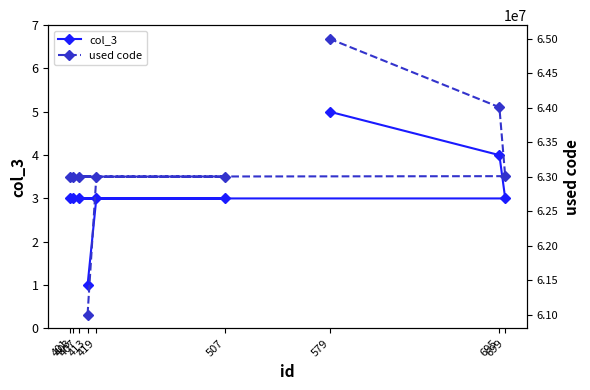

What is the difference between the highest and lowest values at 507?

63002799